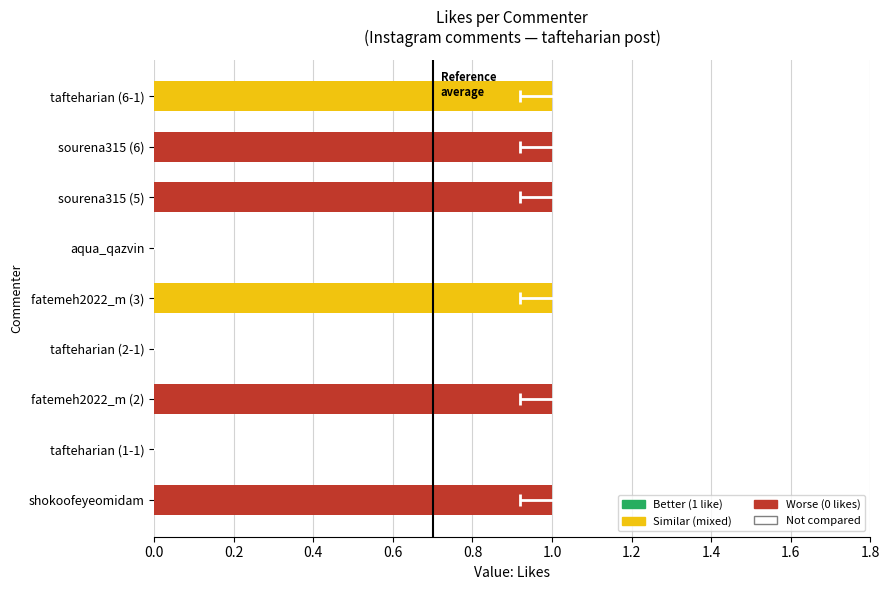

Read the value at fatemeh2022_m (2).

1